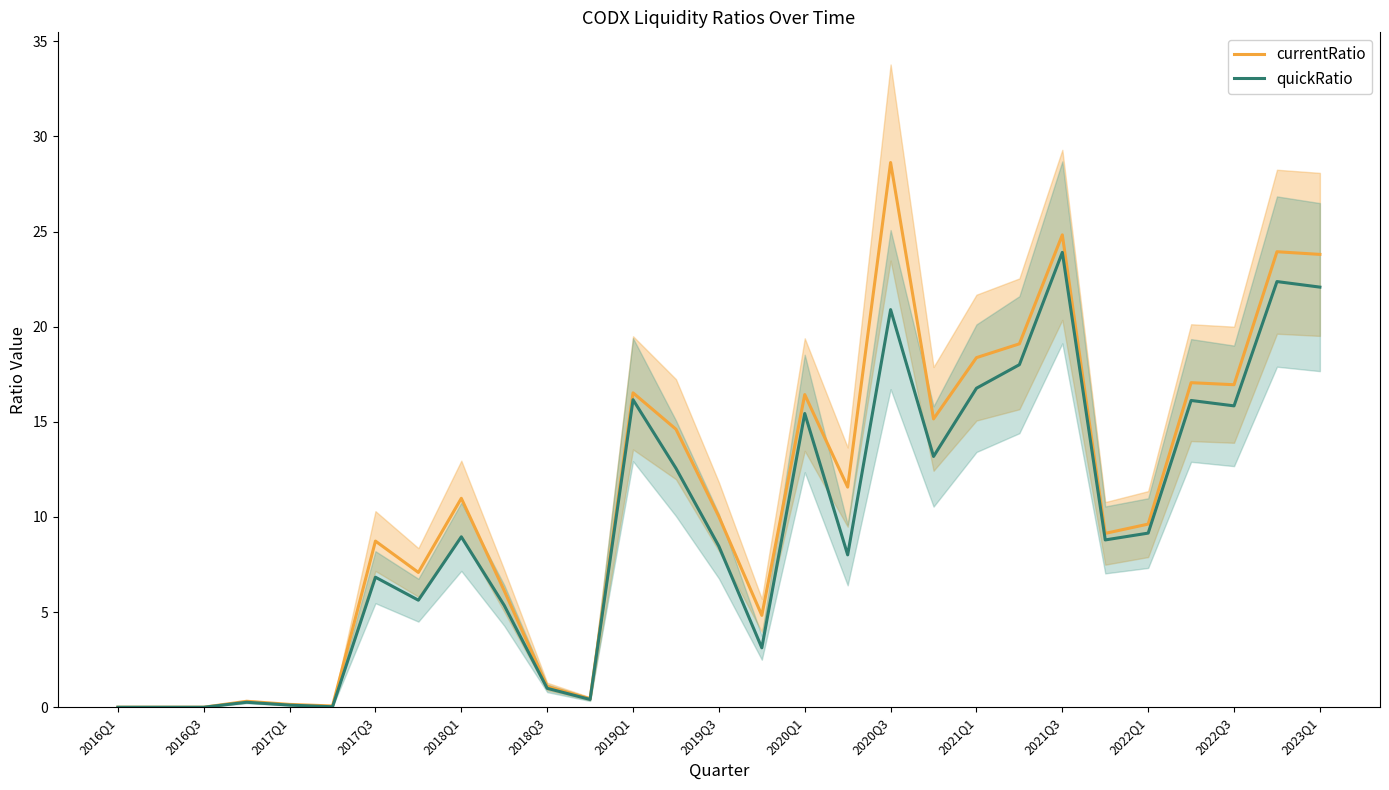

The value of currentRatio at 2020Q1 is 16.4. True or false?

True